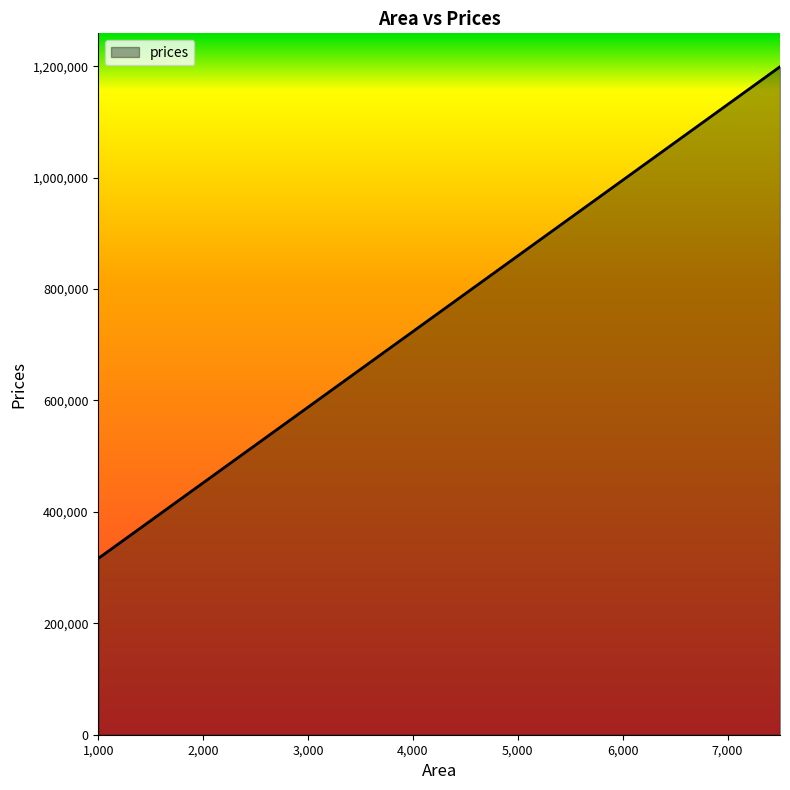

Is it true that the value at 2000 is 452191.8?

True